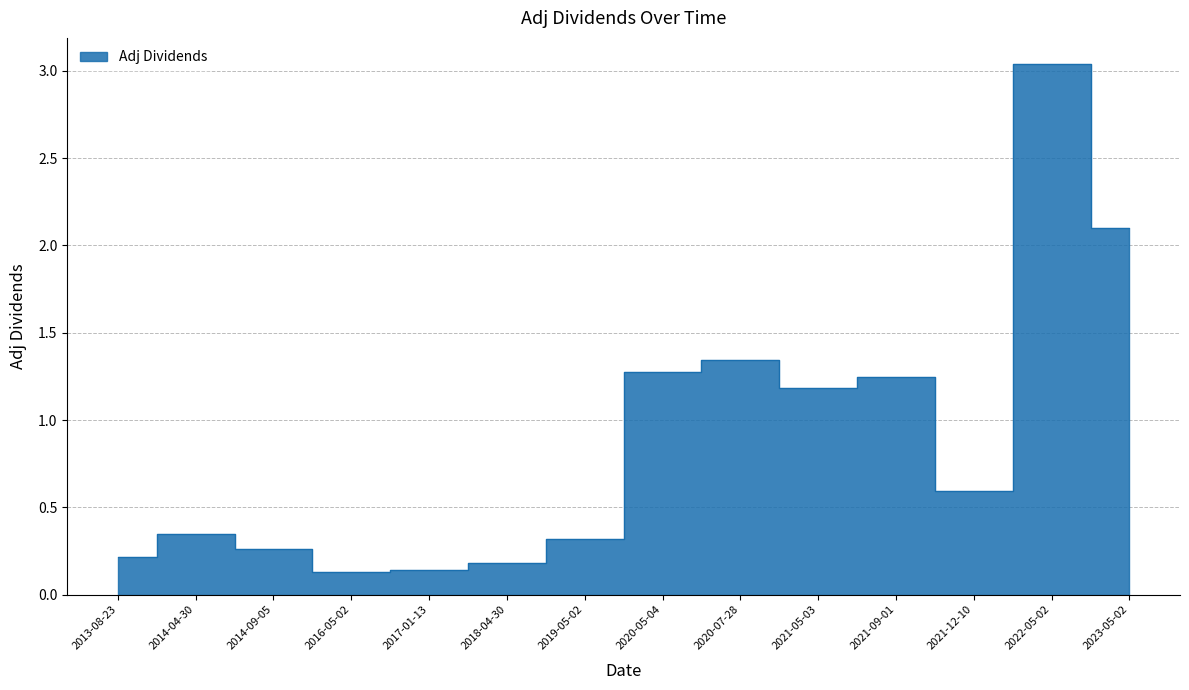

List the labels in order of value, largest first.

2022-05-02, 2023-05-02, 2020-07-28, 2020-05-04, 2021-09-01, 2021-05-03, 2021-12-10, 2014-04-30, 2019-05-02, 2014-09-05, 2013-08-23, 2018-04-30, 2017-01-13, 2016-05-02